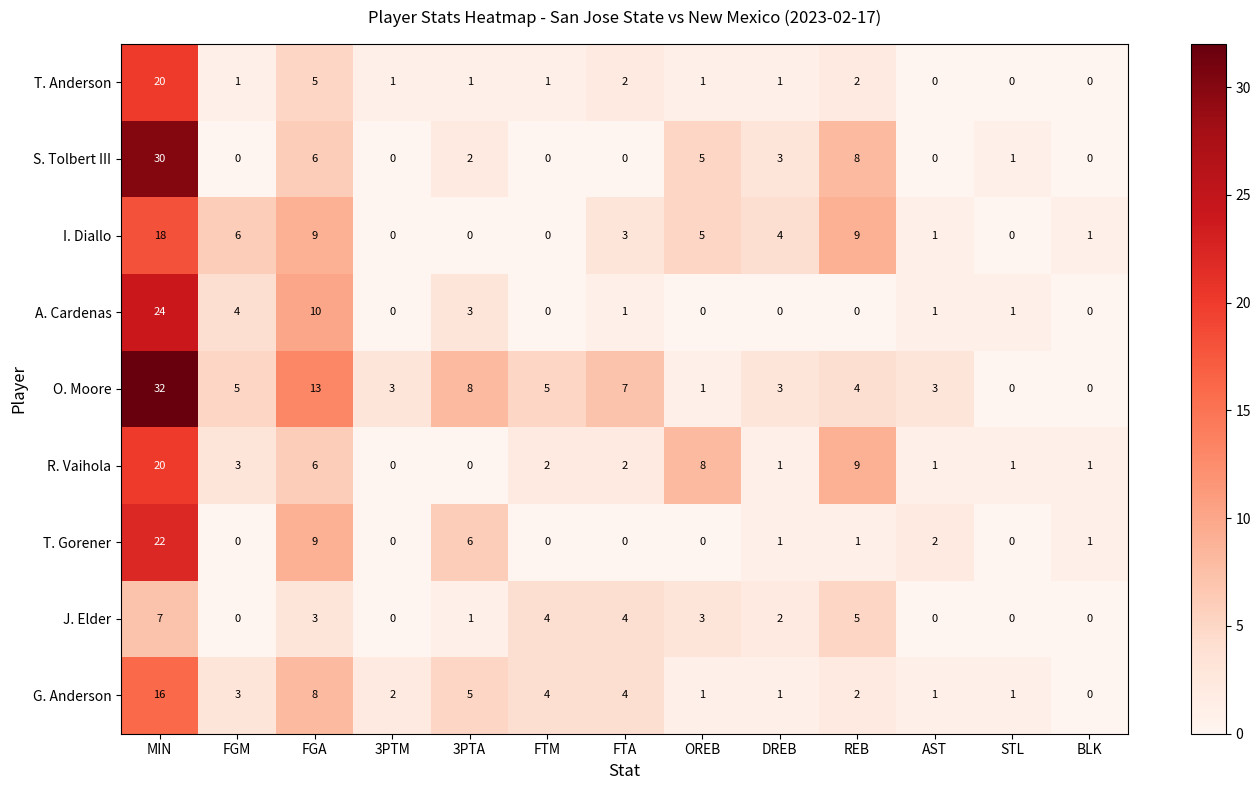

Which series has the widest spread of values?

O. Moore